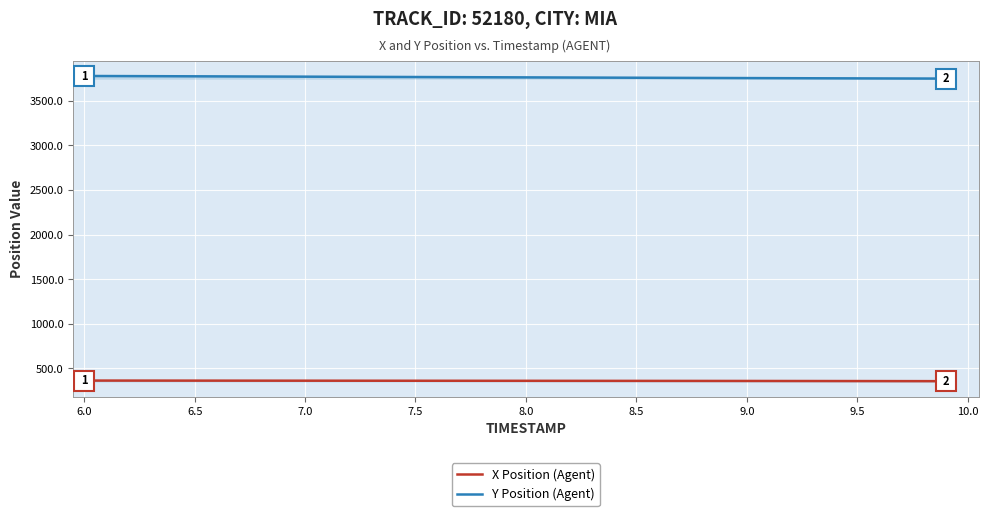

List the series in order of their peak value, lowest first.

X Position (Agent), Y Position (Agent)